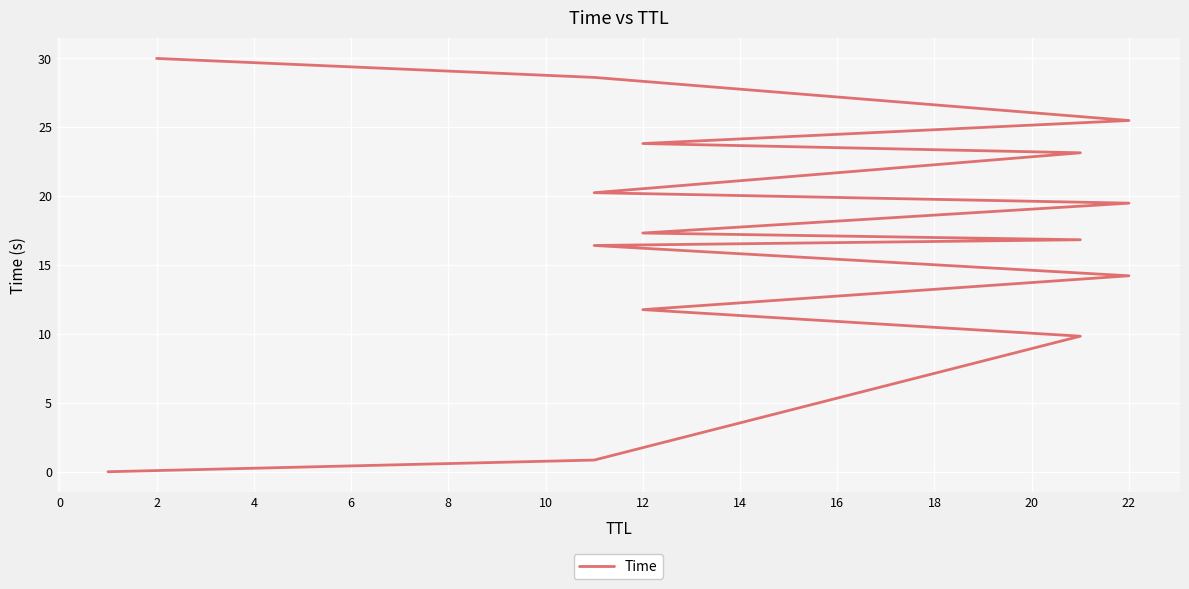

What is the sum of all values?

258.1